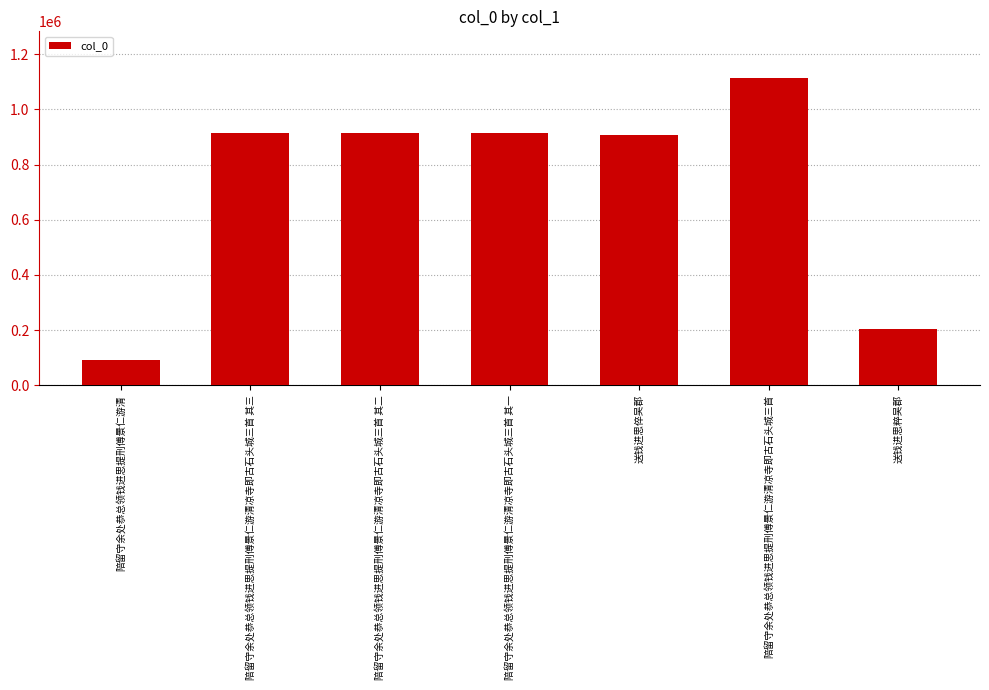

How many bars are there in total?

7